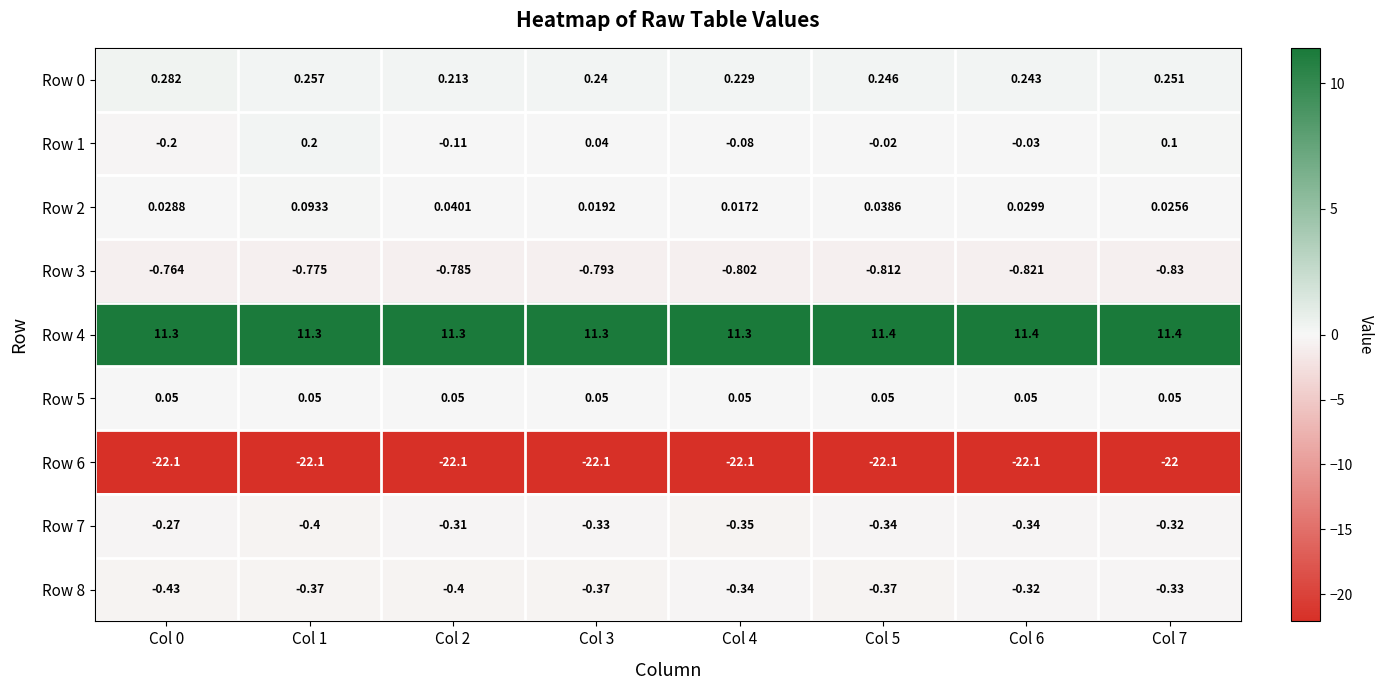

Which series changed the most between Col 0 and Col 6?

Row 1